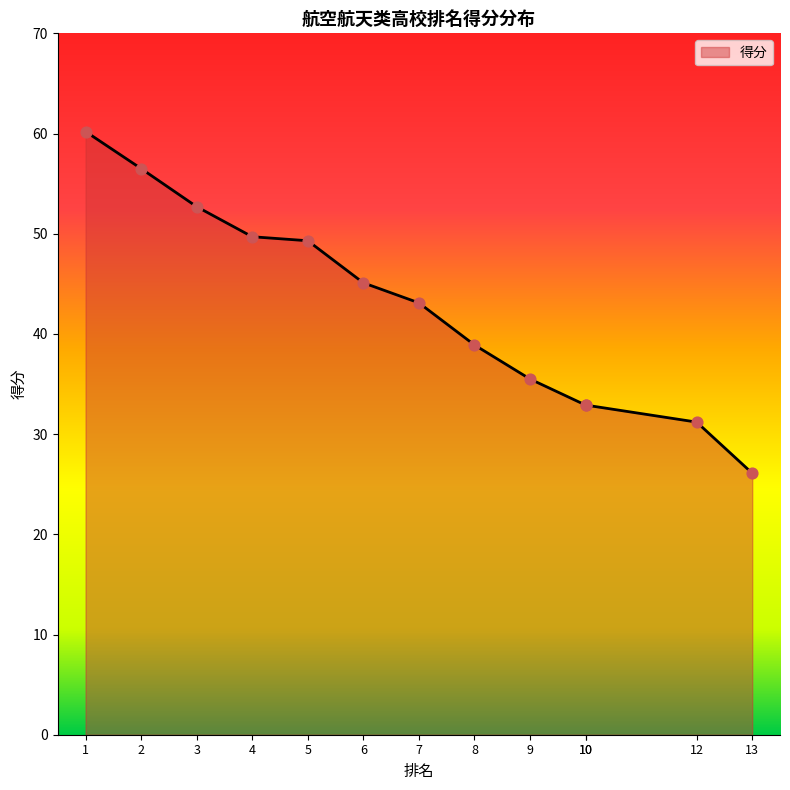

What is the change in value from 7 to 12?

-11.9